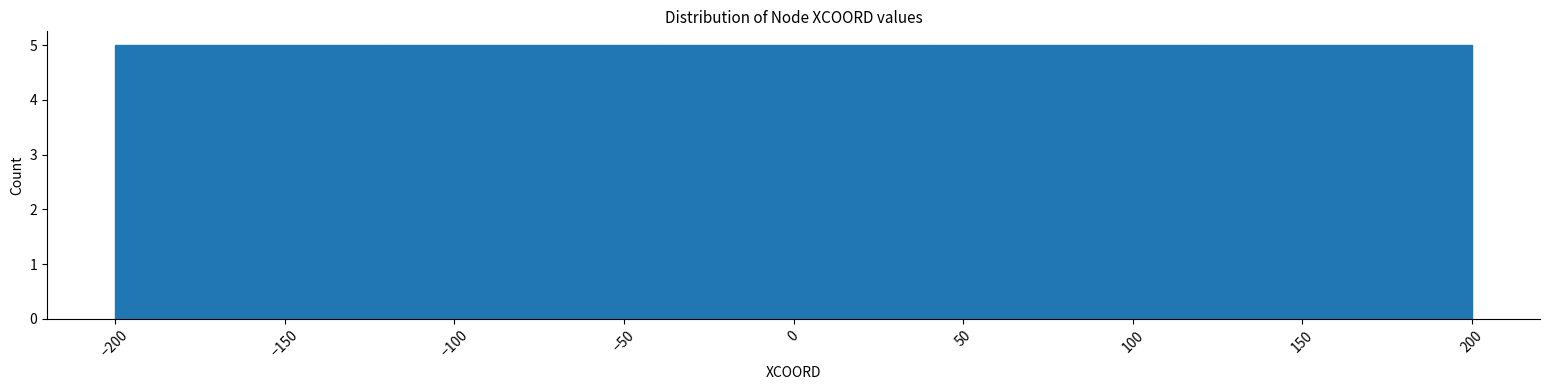

How tall is the bar that spans 120 to 200 on the x-axis? The values are not printed on the chart, so give them approximately, as read against the axis.

5